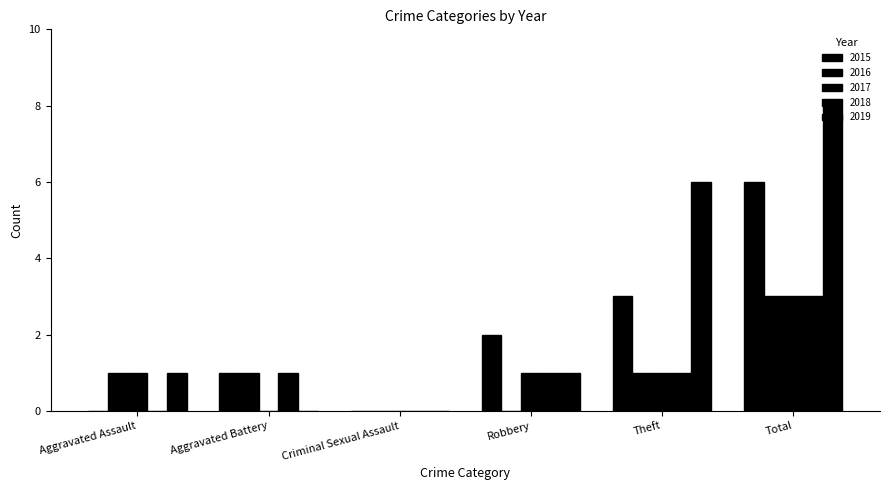

Count the 2018 values in the range 0 to 1.

5